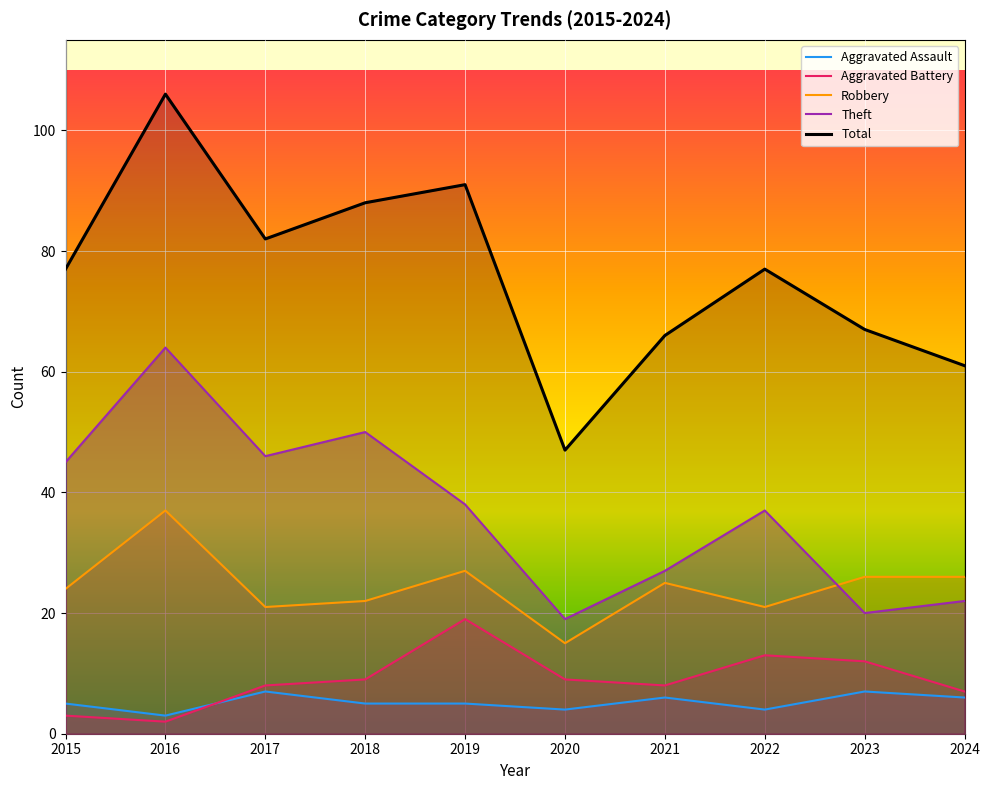

How many lines are shown in the chart?

5